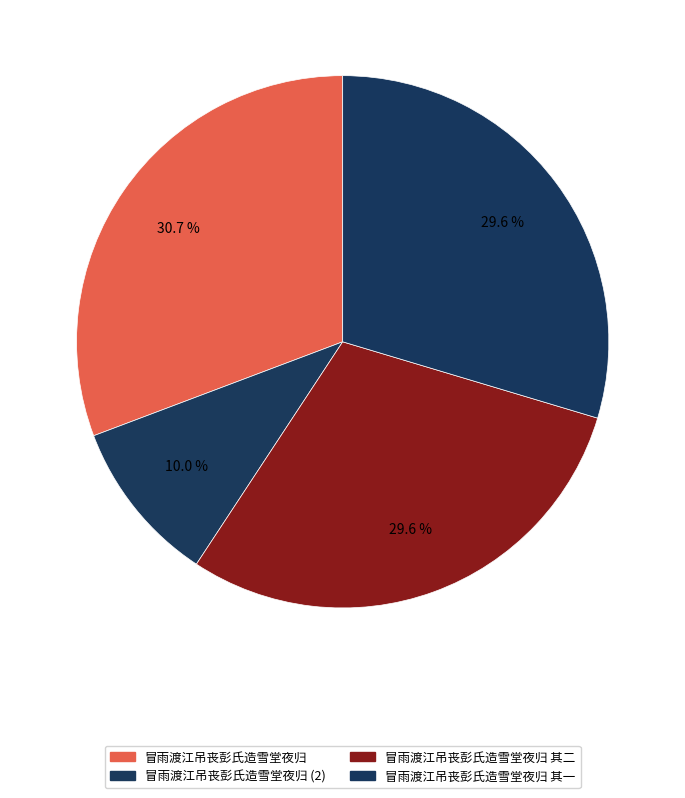

To the nearest percent, what is the difference between the largest and smallest slice percentages?

21%